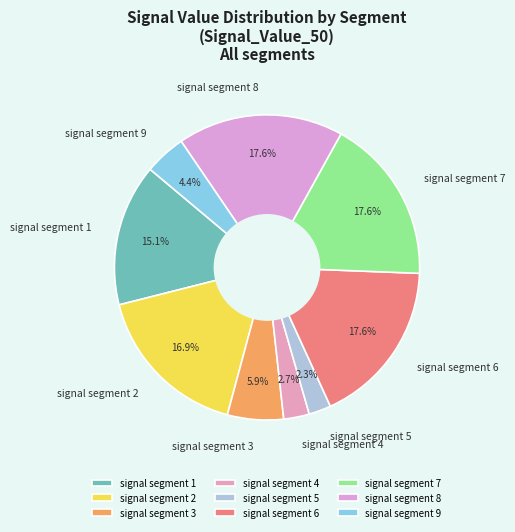

To the nearest percent, what portion does signal segment 2 represent?

17%